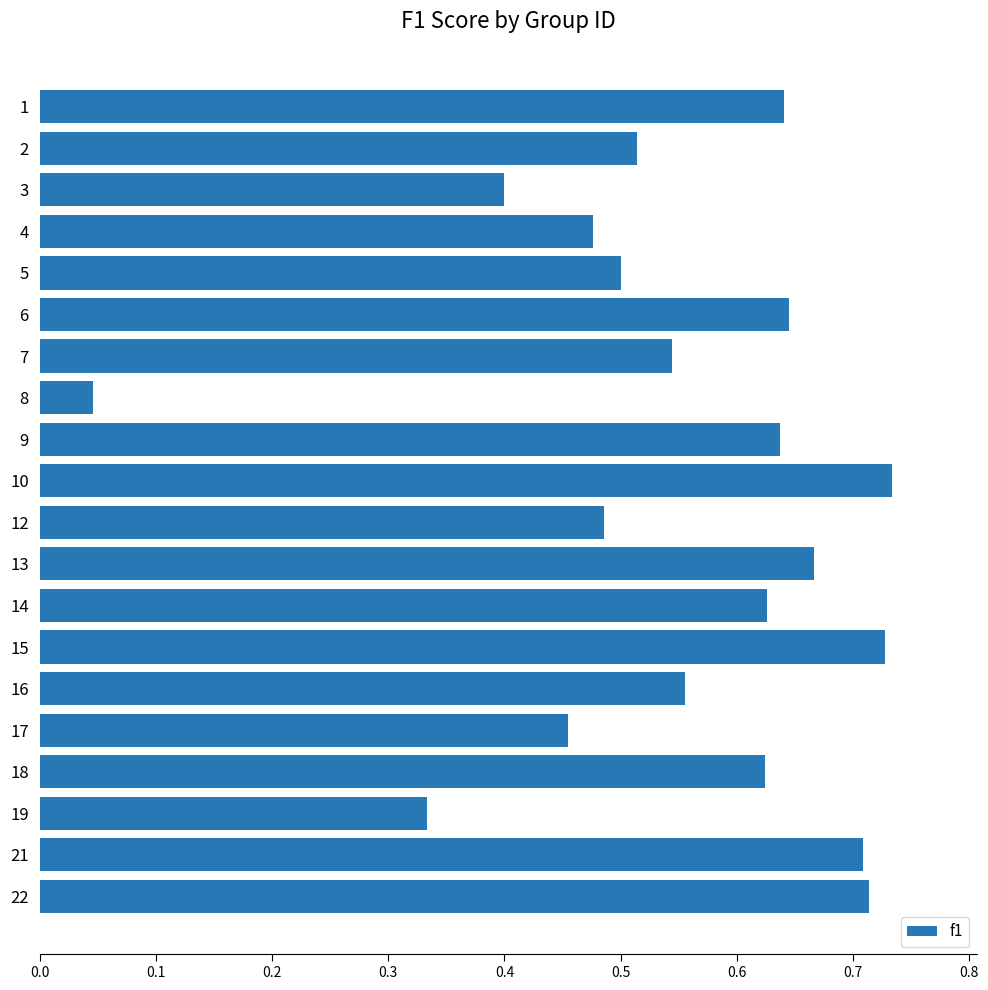

True or false: the data shows 0.4 at 3.

True